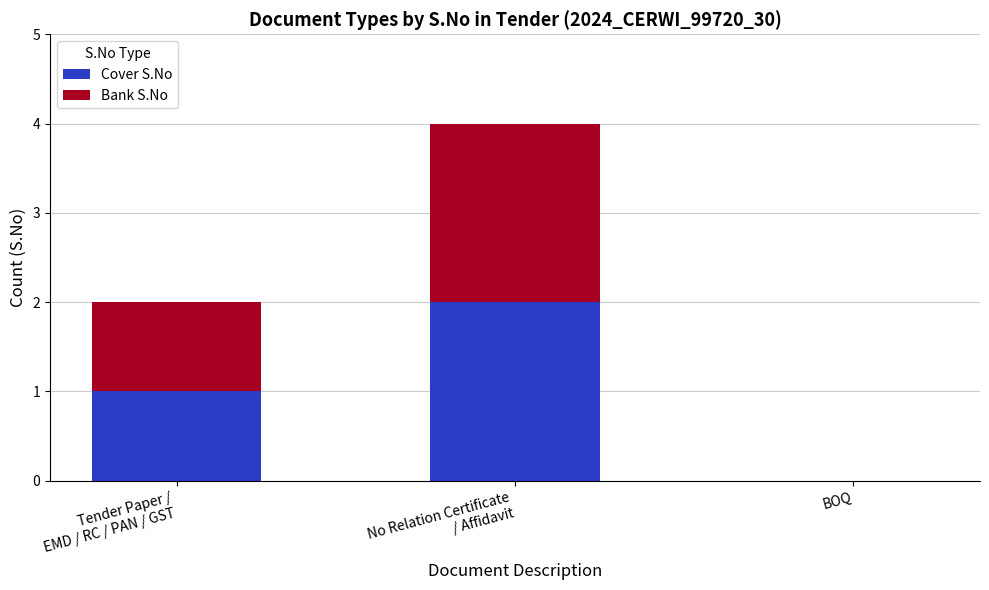

What is the sum of all Cover S.No values?

3